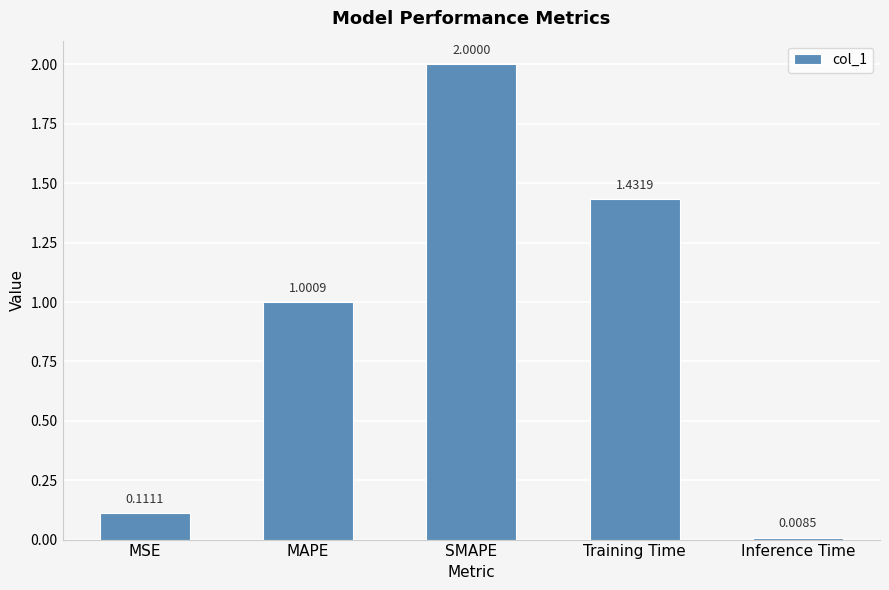

What is the sum of the values at Inference Time and MAPE?

1.0